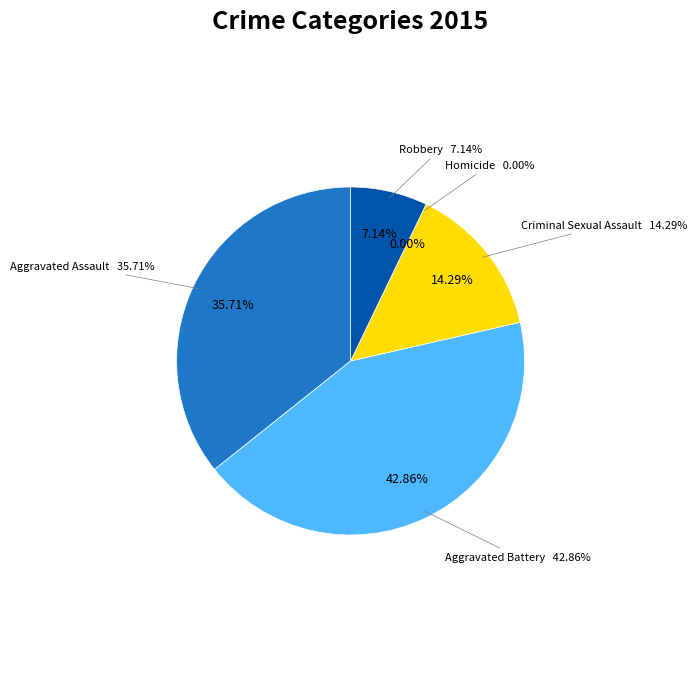

Which category has the biggest portion of the pie?

Aggravated Battery